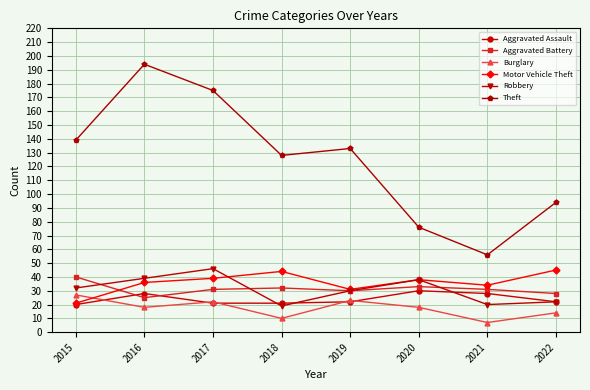

True or false: Aggravated Battery and Burglary intersect in this chart.

False